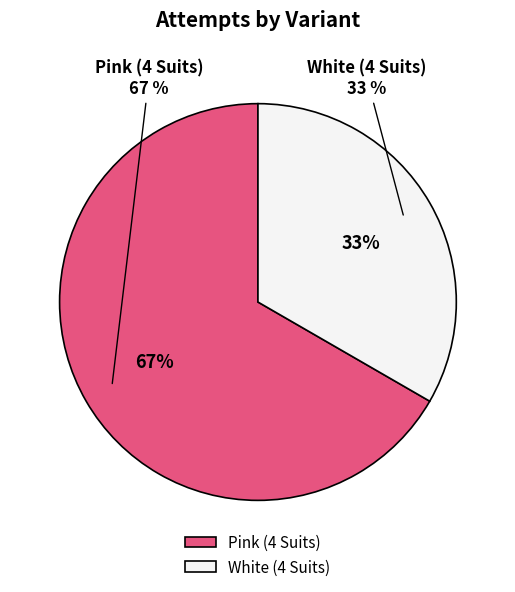

What percentage is the Pink (4 Suits) slice, to the nearest percent?

67%